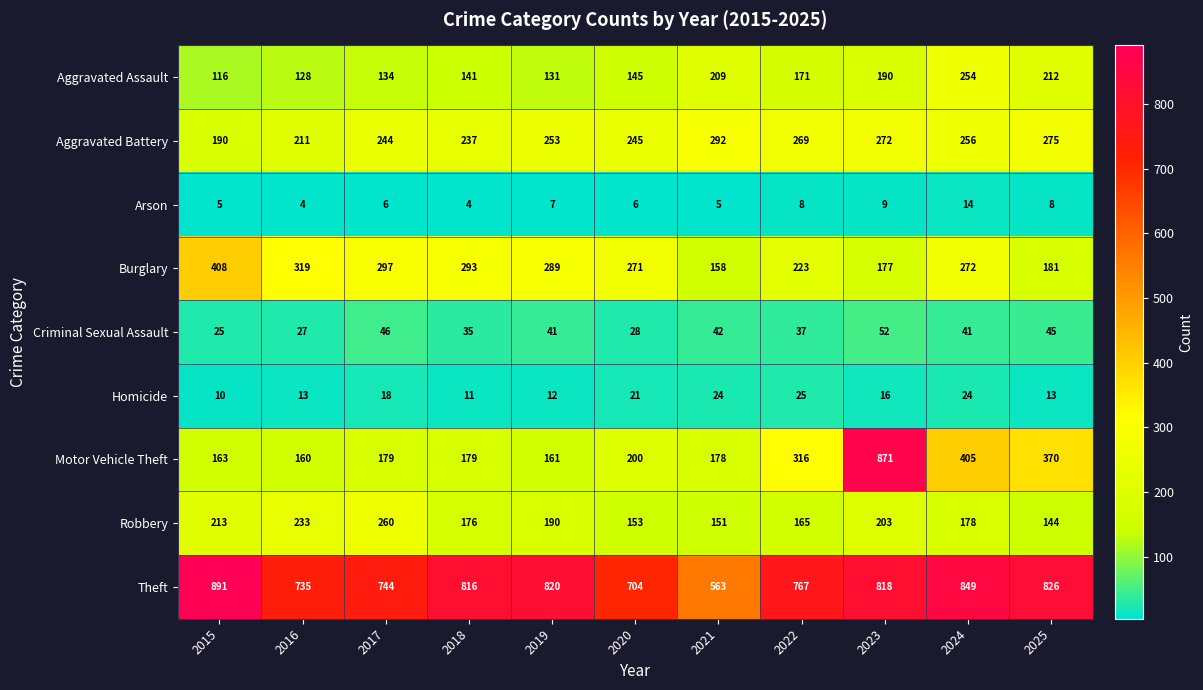

At which category is the sum across all series the highest?

2023